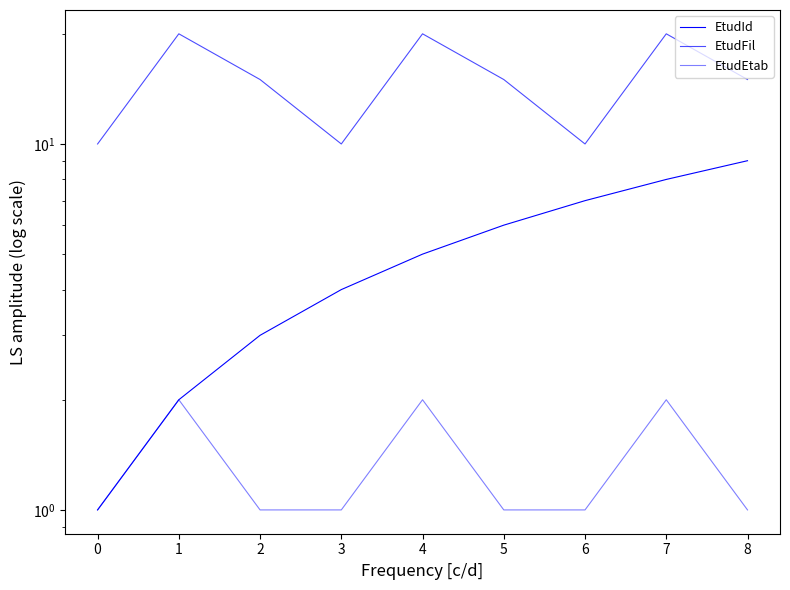

How many data points in EtudFil are less than 15?

3